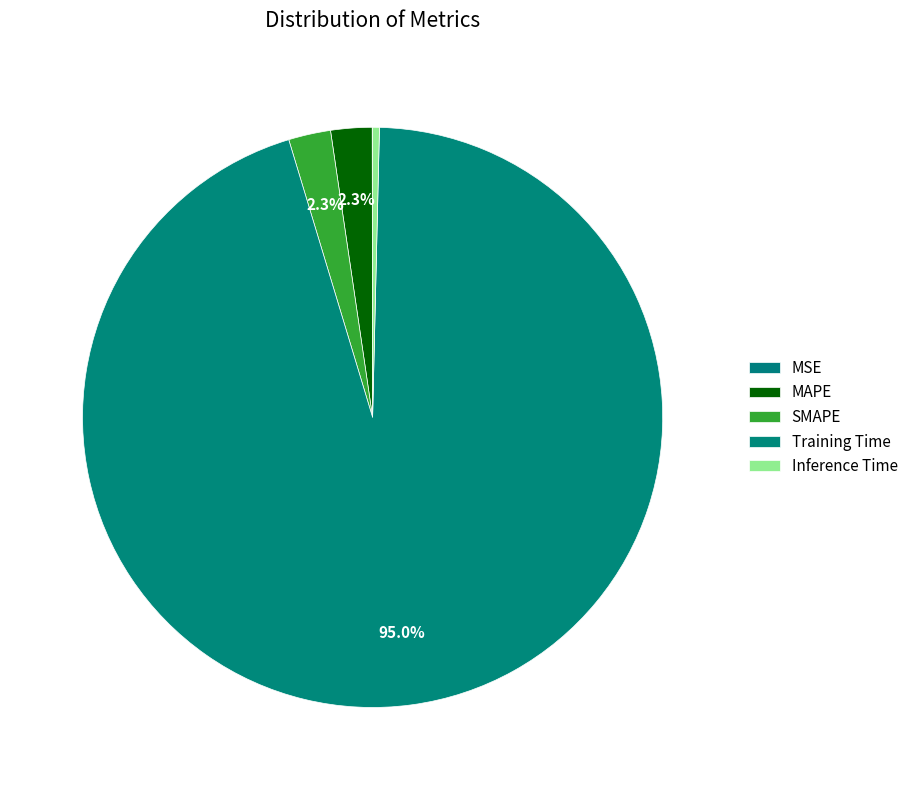

Count the number of slices in the pie.

5